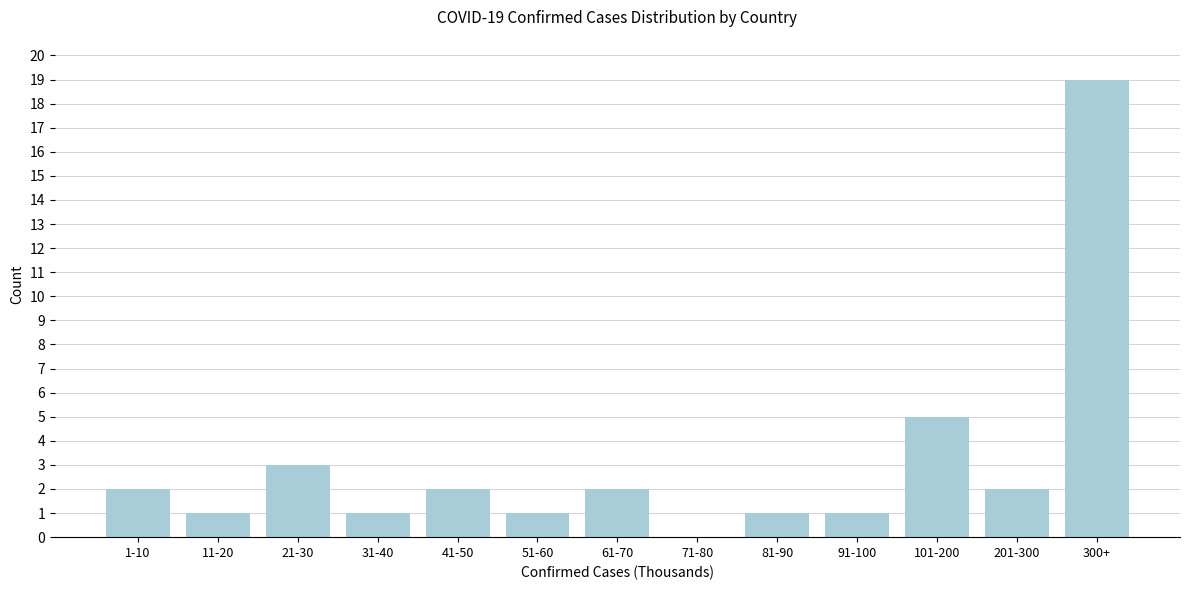

Reading right to left, list all the values displayed in this chart.

300+=19	201-300=2	101-200=5	91-100=1	81-90=1	71-80=0	61-70=2	51-60=1	41-50=2	31-40=1	21-30=3	11-20=1	1-10=2